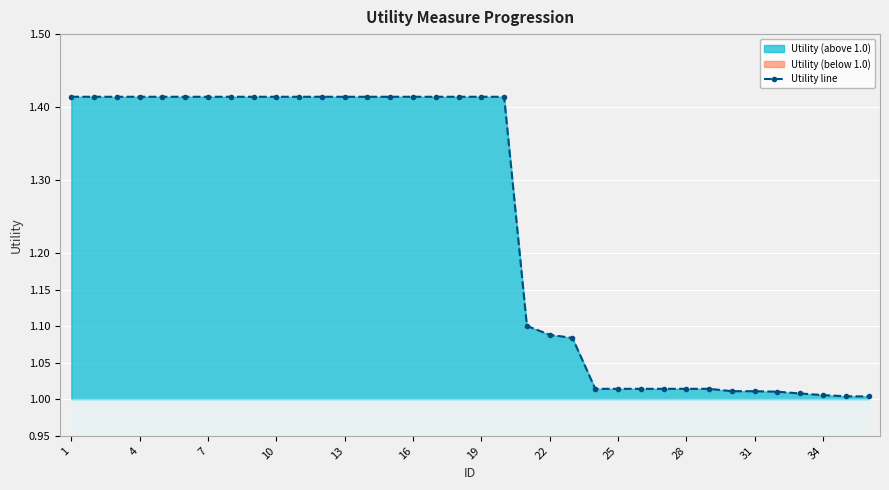

True or false: Utility line has a value of 0.4 at 28.

False